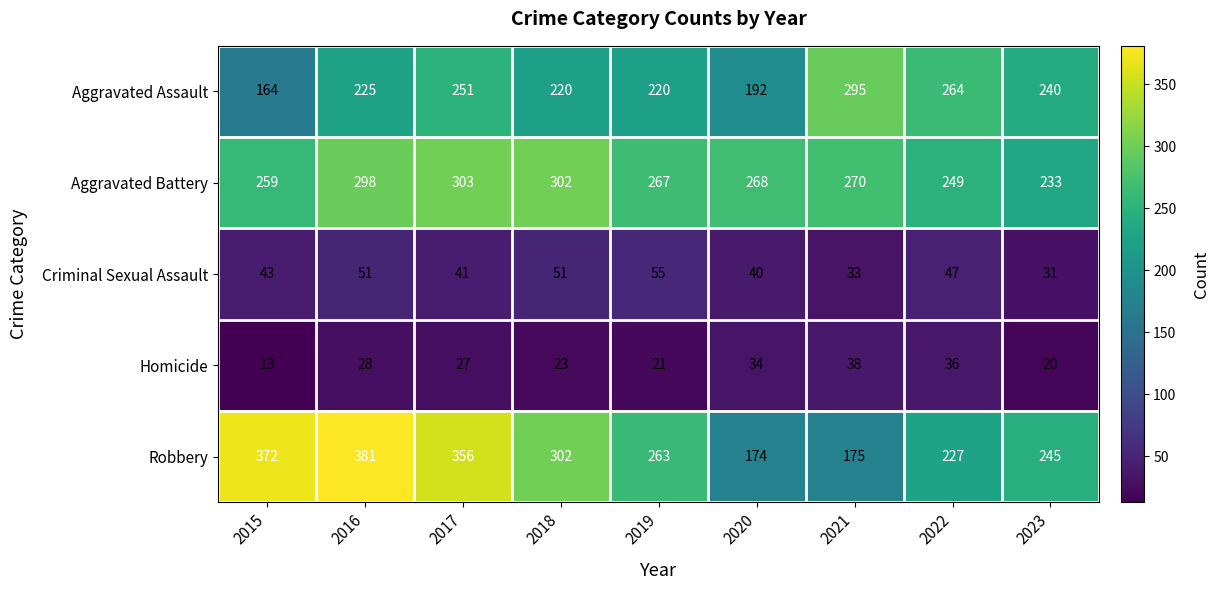

Read the Criminal Sexual Assault value at 2017.

41